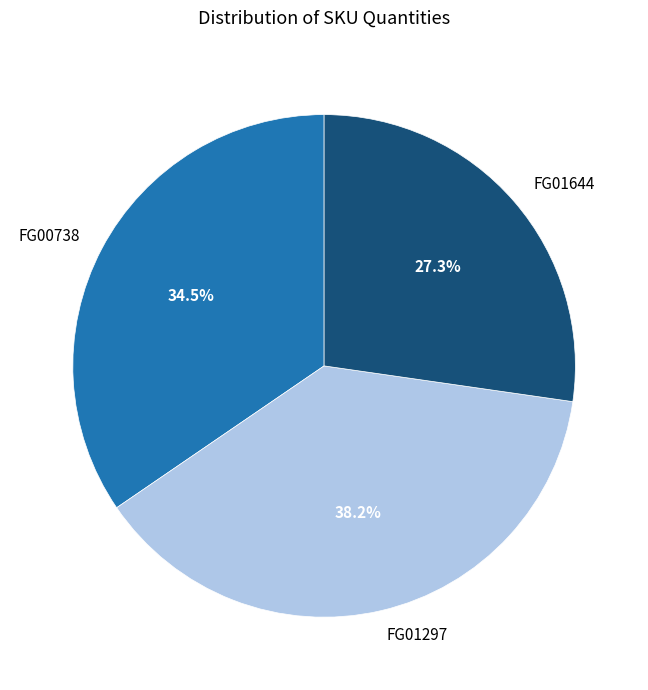

To the nearest percent, what portion does FG01297 represent?

38%